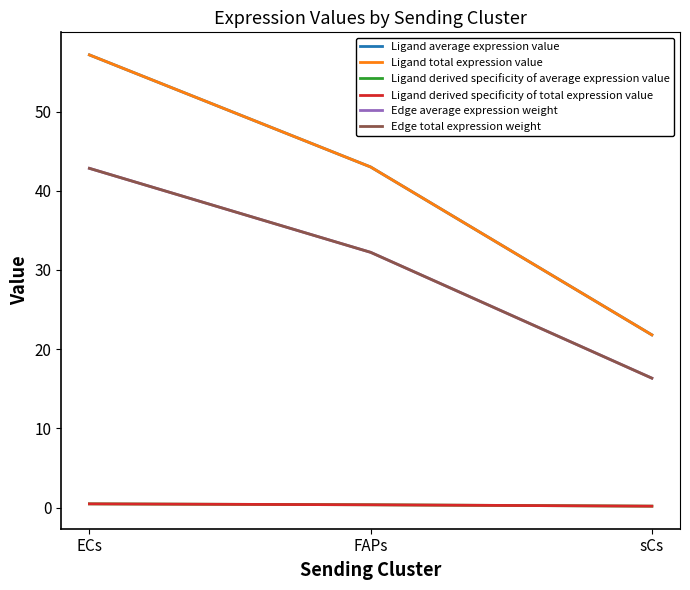

Is it true that Edge average expression weight equals 11.4 at ECs?

False